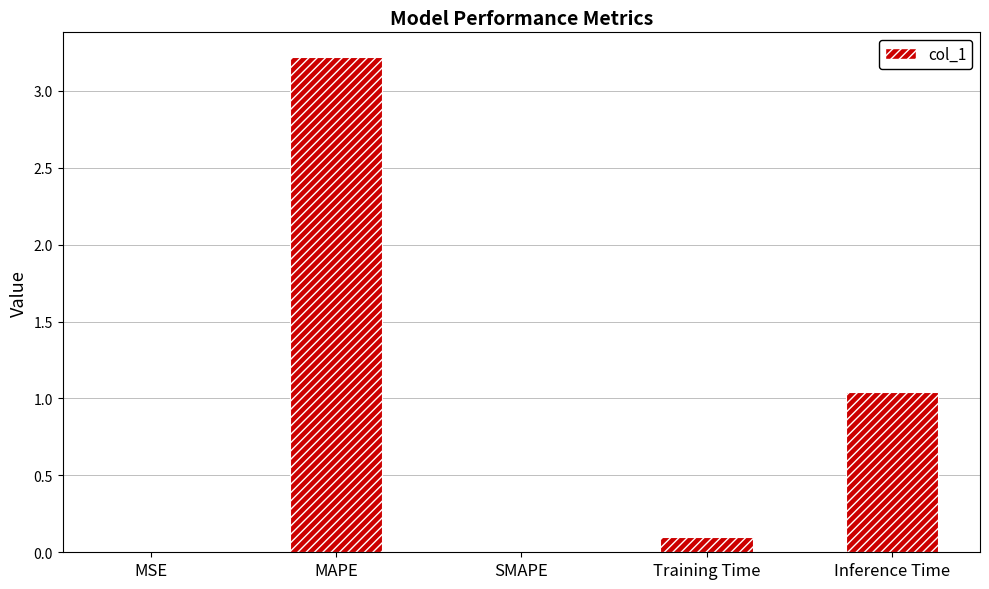

What value does the data have at Training Time?

0.1